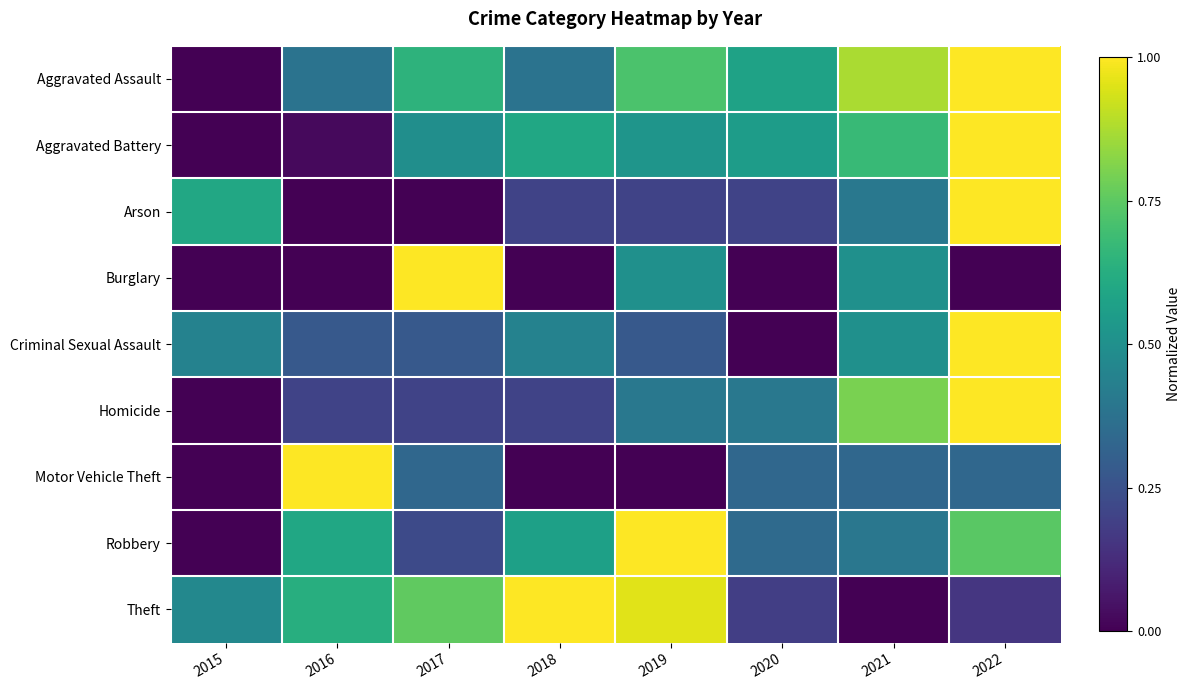

Reading left to right, transcribe all the data shown in this chart.

Aggravated Assault: 2015=0.0	2016=0.4	2017=0.6	2018=0.4	2019=0.7	2020=0.6	2021=0.9	2022=1.0
Aggravated Battery: 2015=0.0	2016=0.0	2017=0.5	2018=0.6	2019=0.5	2020=0.6	2021=0.7	2022=1.0
Arson: 2015=0.6	2016=0.0	2017=0.0	2018=0.2	2019=0.2	2020=0.2	2021=0.4	2022=1.0
Burglary: 2015=0.0	2016=0.0	2017=1.0	2018=0.0	2019=0.5	2020=0.0	2021=0.5	2022=0.0
Criminal Sexual Assault: 2015=0.4	2016=0.3	2017=0.3	2018=0.4	2019=0.3	2020=0.0	2021=0.5	2022=1.0
Homicide: 2015=0.0	2016=0.2	2017=0.2	2018=0.2	2019=0.4	2020=0.4	2021=0.8	2022=1.0
Motor Vehicle Theft: 2015=0.0	2016=1.0	2017=0.3	2018=0.0	2019=0.0	2020=0.3	2021=0.3	2022=0.3
Robbery: 2015=0.0	2016=0.6	2017=0.2	2018=0.6	2019=1.0	2020=0.3	2021=0.4	2022=0.7
Theft: 2015=0.5	2016=0.6	2017=0.8	2018=1.0	2019=1.0	2020=0.2	2021=0.0	2022=0.2